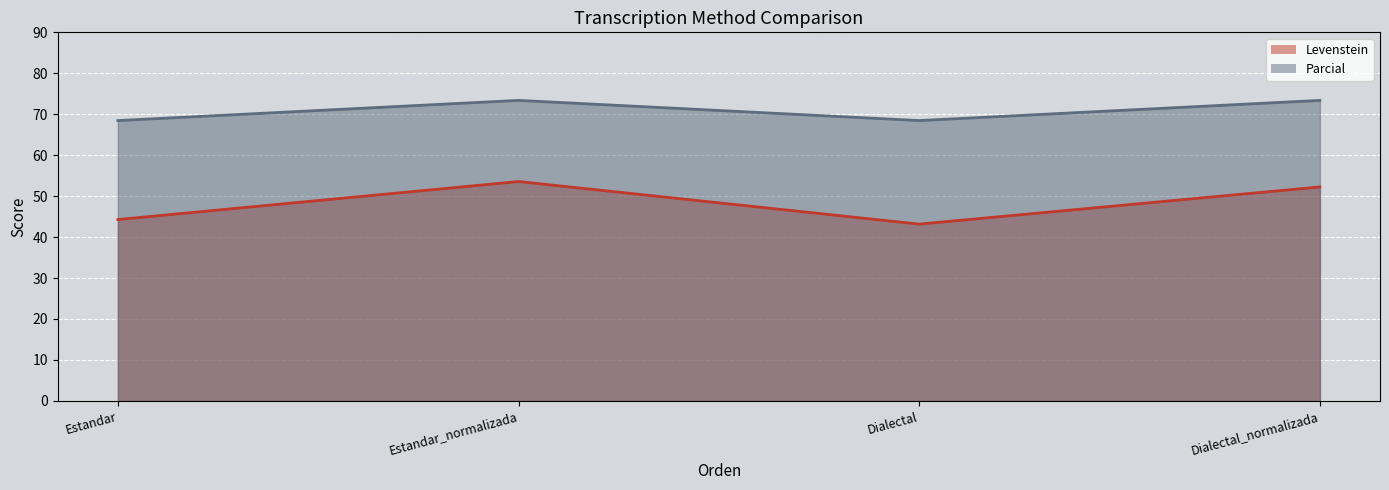

At which category does Levenstein reach its first local valley?

Dialectal